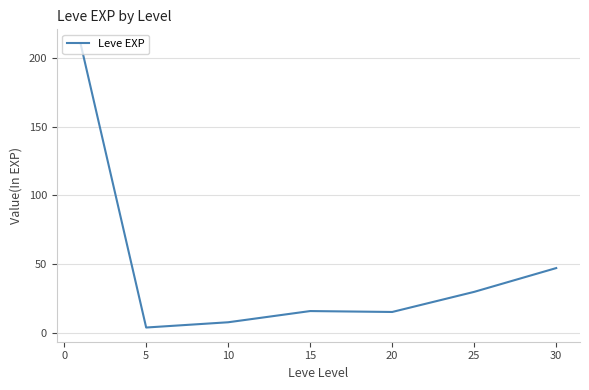

What is the greatest value displayed?

210.7